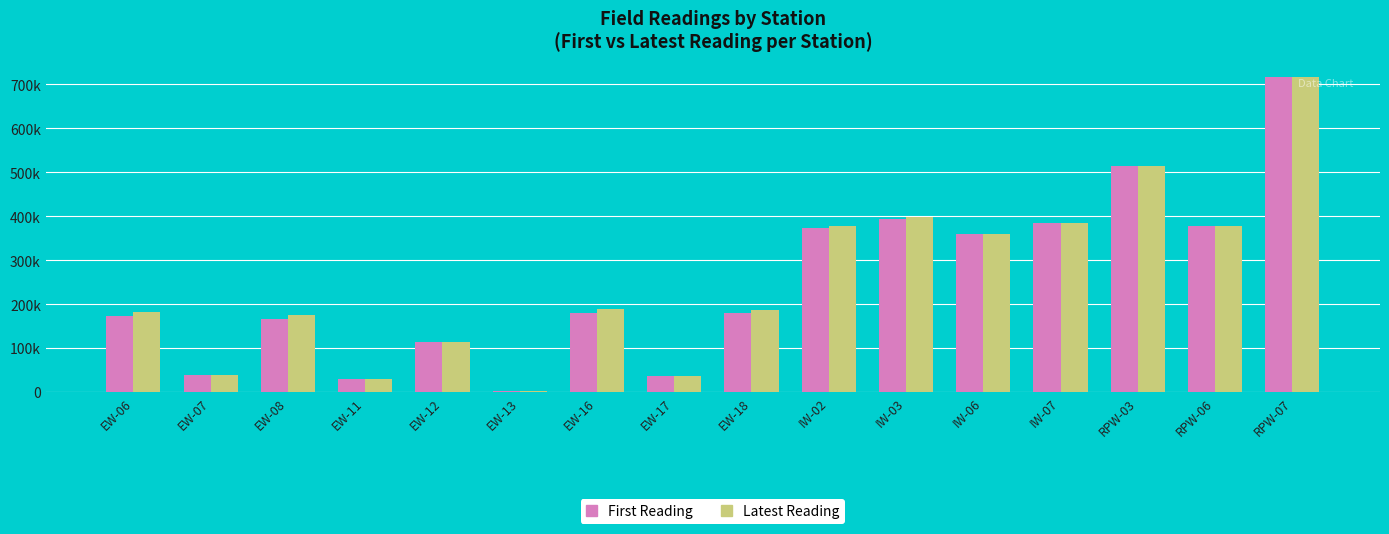

Rank the series at EW-06 from lowest to highest value.

First Reading, Latest Reading